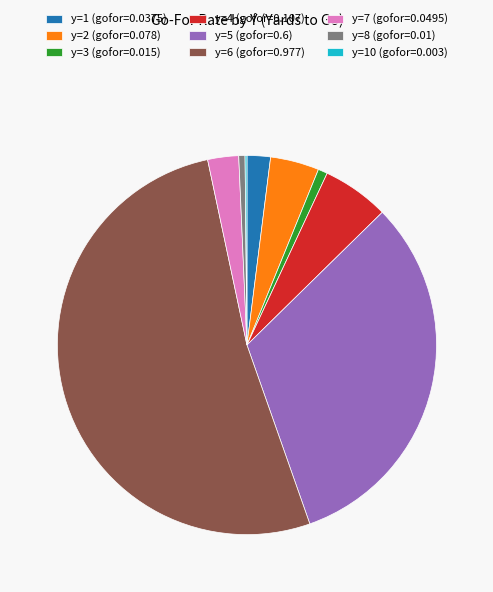

What is the largest slice in the pie chart?

y=6 (gofor=0.977)